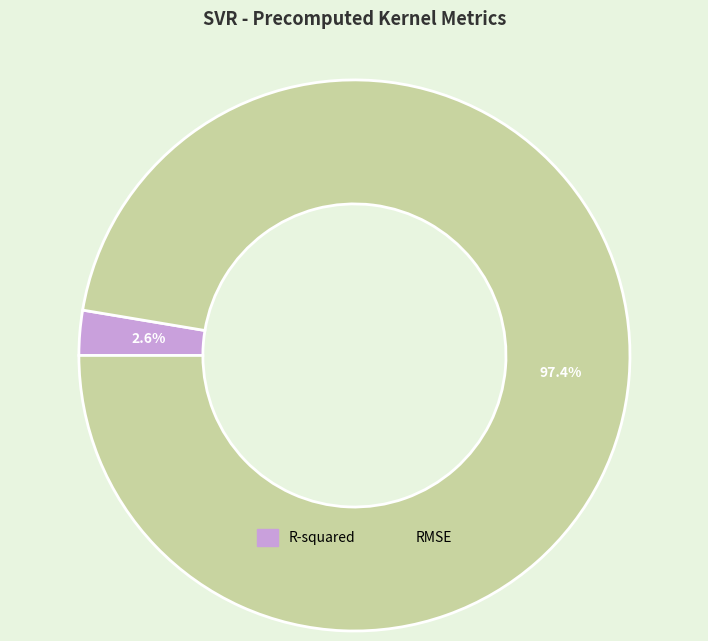

To the nearest percent, what percentage of the pie is R-squared?

3%